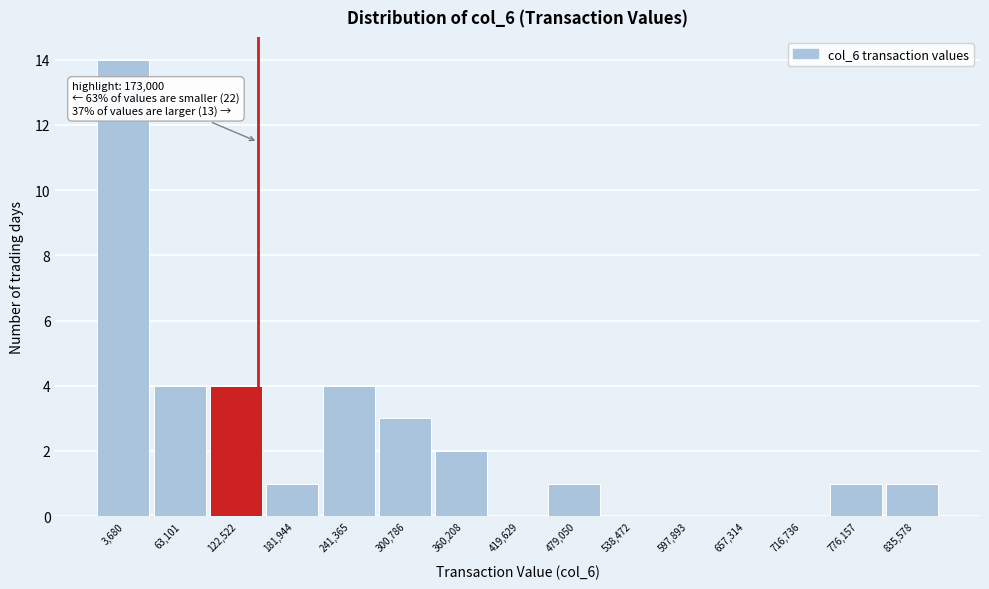

Reading left to right, extract all data points from this chart.

3,680=14	63,101=4	122,522=4	181,944=1	241,365=4	300,786=3	360,208=2	419,629=0	479,050=1	538,472=0	597,893=0	657,314=0	716,736=0	776,157=1	835,578=1